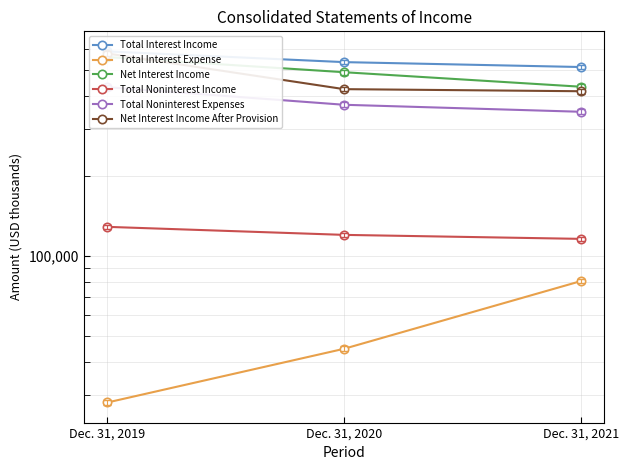

Which label corresponds to the smallest value in the chart?

Dec. 31, 2019